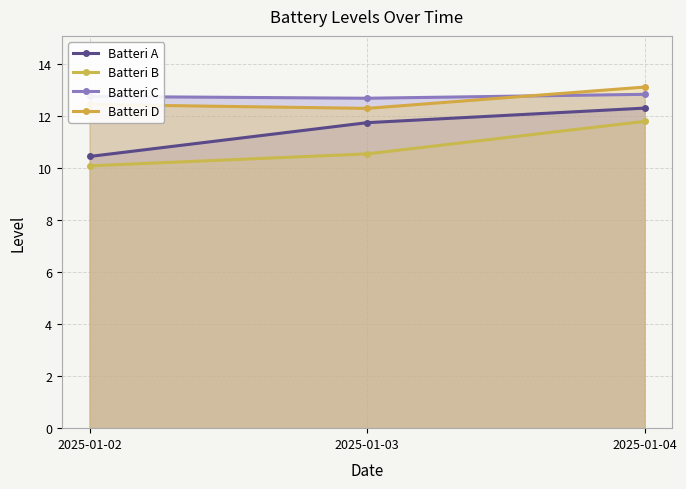

Does the chart have visible grid lines?

Yes